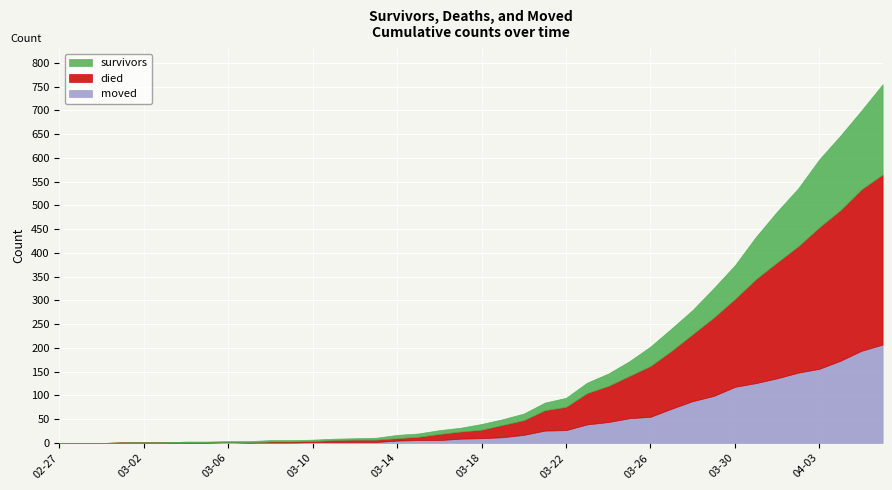

What is the difference between the maximum and minimum values in the survivors series?

190